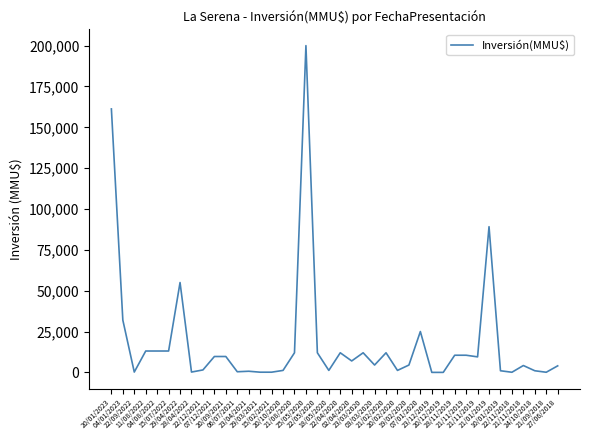

Rank the categories by value from highest to lowest.

25/05/2020, 20/01/2023, 21/01/2019, 29/04/2022, 04/01/2023, 07/01/2020, 11/08/2022, 04/08/2022, 15/07/2022, 21/08/2020, 22/05/2020, 22/04/2020, 23/03/2020, 21/02/2020, 28/11/2019, 21/11/2019, 07/12/2021, 20/09/2021, 21/11/2019, 02/04/2020, 03/03/2020, 19/02/2020, 21/11/2018, 27/06/2018, 22/12/2021, 20/10/2020, 18/05/2020, 20/02/2020, 10/01/2019, 24/10/2018, 23/04/2021, 06/07/2021, 22/09/2022, 28/04/2022, 29/03/2021, 15/02/2021, 22/11/2018, 21/09/2018, 23/12/2019, 20/12/2019